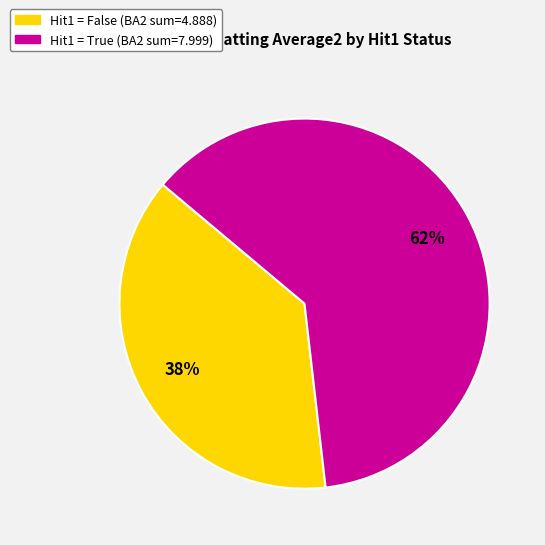

Does any single category account for the majority?

Yes